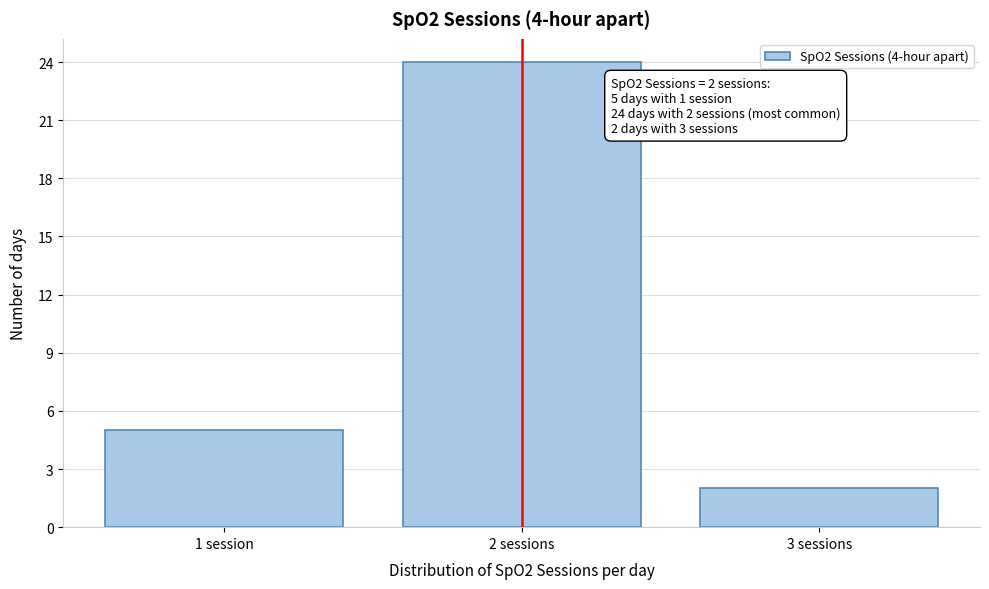

Reading right to left, what are all the values shown in this chart?

3 sessions=2	2 sessions=24	1 session=5